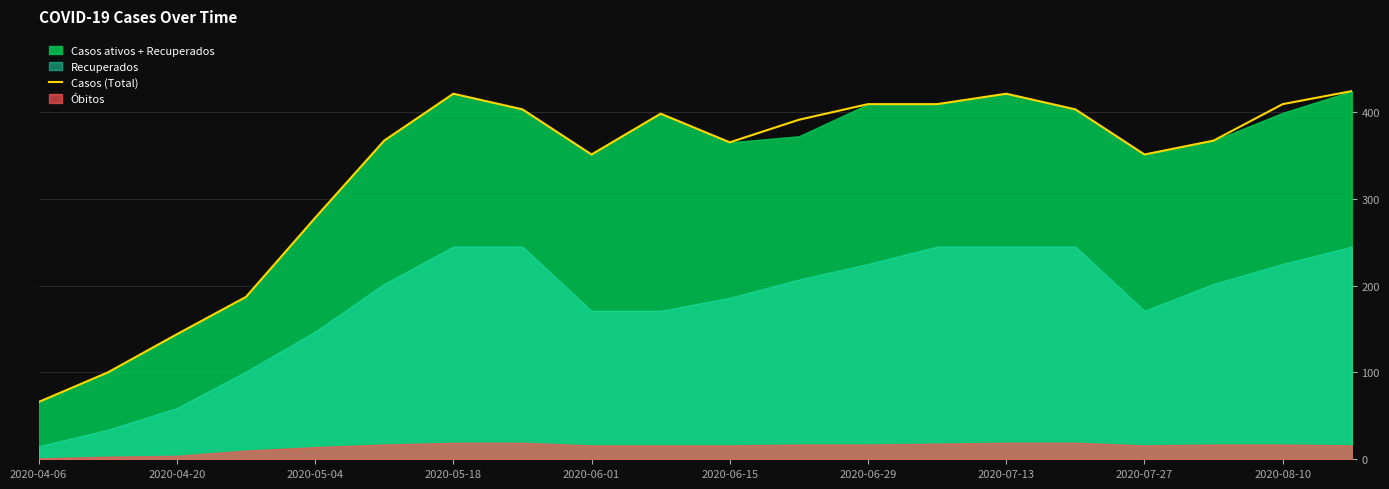

The value of Casos (Total) at 2020-06-29 is 194. True or false?

False